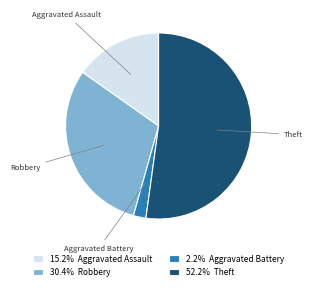

Is there any slice that represents more than half of the pie?

Yes